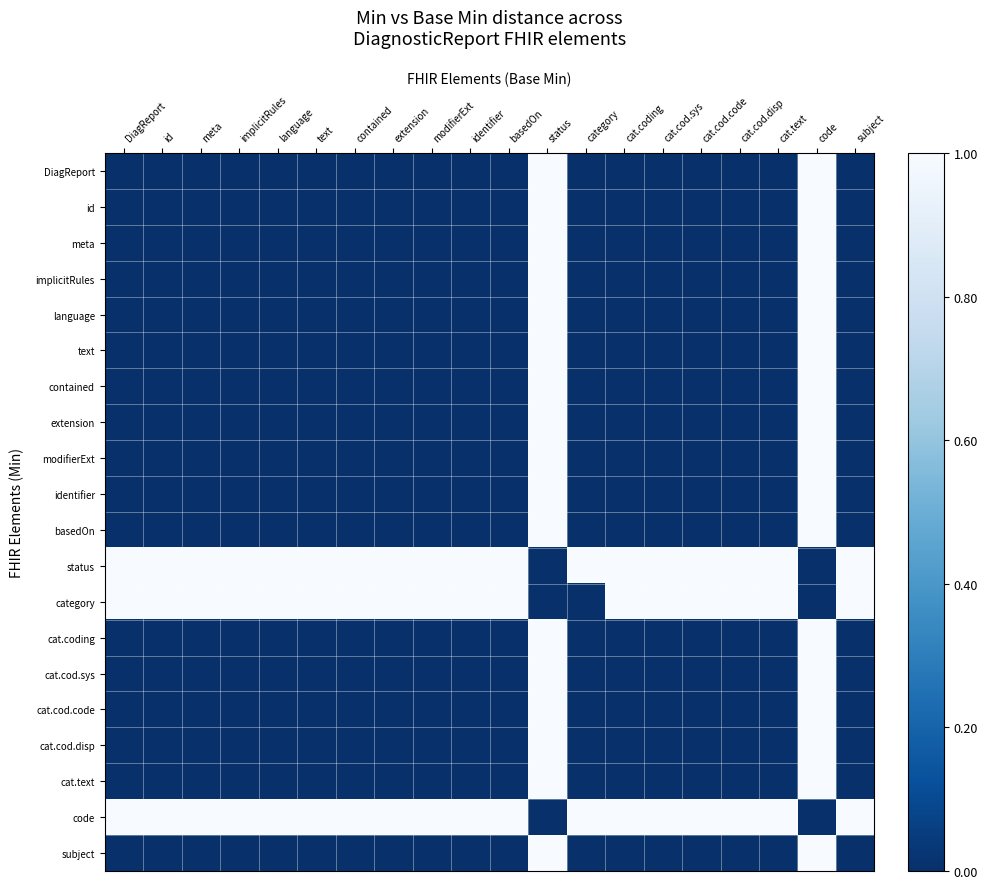

Reading left to right, extract all data points from this chart.

DiagReport: DiagReport=0	id=0	meta=0	implicitRules=0	language=0	text=0	contained=0	extension=0	modifierExt=0	identifier=0	basedOn=0	status=1	category=0	cat.coding=0	cat.cod.sys=0	cat.cod.code=0	cat.cod.disp=0	cat.text=0	code=1	subject=0
id: DiagReport=0	id=0	meta=0	implicitRules=0	language=0	text=0	contained=0	extension=0	modifierExt=0	identifier=0	basedOn=0	status=1	category=0	cat.coding=0	cat.cod.sys=0	cat.cod.code=0	cat.cod.disp=0	cat.text=0	code=1	subject=0
meta: DiagReport=0	id=0	meta=0	implicitRules=0	language=0	text=0	contained=0	extension=0	modifierExt=0	identifier=0	basedOn=0	status=1	category=0	cat.coding=0	cat.cod.sys=0	cat.cod.code=0	cat.cod.disp=0	cat.text=0	code=1	subject=0
implicitRules: DiagReport=0	id=0	meta=0	implicitRules=0	language=0	text=0	contained=0	extension=0	modifierExt=0	identifier=0	basedOn=0	status=1	category=0	cat.coding=0	cat.cod.sys=0	cat.cod.code=0	cat.cod.disp=0	cat.text=0	code=1	subject=0
language: DiagReport=0	id=0	meta=0	implicitRules=0	language=0	text=0	contained=0	extension=0	modifierExt=0	identifier=0	basedOn=0	status=1	category=0	cat.coding=0	cat.cod.sys=0	cat.cod.code=0	cat.cod.disp=0	cat.text=0	code=1	subject=0
text: DiagReport=0	id=0	meta=0	implicitRules=0	language=0	text=0	contained=0	extension=0	modifierExt=0	identifier=0	basedOn=0	status=1	category=0	cat.coding=0	cat.cod.sys=0	cat.cod.code=0	cat.cod.disp=0	cat.text=0	code=1	subject=0
contained: DiagReport=0	id=0	meta=0	implicitRules=0	language=0	text=0	contained=0	extension=0	modifierExt=0	identifier=0	basedOn=0	status=1	category=0	cat.coding=0	cat.cod.sys=0	cat.cod.code=0	cat.cod.disp=0	cat.text=0	code=1	subject=0
extension: DiagReport=0	id=0	meta=0	implicitRules=0	language=0	text=0	contained=0	extension=0	modifierExt=0	identifier=0	basedOn=0	status=1	category=0	cat.coding=0	cat.cod.sys=0	cat.cod.code=0	cat.cod.disp=0	cat.text=0	code=1	subject=0
modifierExt: DiagReport=0	id=0	meta=0	implicitRules=0	language=0	text=0	contained=0	extension=0	modifierExt=0	identifier=0	basedOn=0	status=1	category=0	cat.coding=0	cat.cod.sys=0	cat.cod.code=0	cat.cod.disp=0	cat.text=0	code=1	subject=0
identifier: DiagReport=0	id=0	meta=0	implicitRules=0	language=0	text=0	contained=0	extension=0	modifierExt=0	identifier=0	basedOn=0	status=1	category=0	cat.coding=0	cat.cod.sys=0	cat.cod.code=0	cat.cod.disp=0	cat.text=0	code=1	subject=0
basedOn: DiagReport=0	id=0	meta=0	implicitRules=0	language=0	text=0	contained=0	extension=0	modifierExt=0	identifier=0	basedOn=0	status=1	category=0	cat.coding=0	cat.cod.sys=0	cat.cod.code=0	cat.cod.disp=0	cat.text=0	code=1	subject=0
status: DiagReport=1	id=1	meta=1	implicitRules=1	language=1	text=1	contained=1	extension=1	modifierExt=1	identifier=1	basedOn=1	status=0	category=1	cat.coding=1	cat.cod.sys=1	cat.cod.code=1	cat.cod.disp=1	cat.text=1	code=0	subject=1
category: DiagReport=1	id=1	meta=1	implicitRules=1	language=1	text=1	contained=1	extension=1	modifierExt=1	identifier=1	basedOn=1	status=0	category=0	cat.coding=1	cat.cod.sys=1	cat.cod.code=1	cat.cod.disp=1	cat.text=1	code=0	subject=1
cat.coding: DiagReport=0	id=0	meta=0	implicitRules=0	language=0	text=0	contained=0	extension=0	modifierExt=0	identifier=0	basedOn=0	status=1	category=0	cat.coding=0	cat.cod.sys=0	cat.cod.code=0	cat.cod.disp=0	cat.text=0	code=1	subject=0
cat.cod.sys: DiagReport=0	id=0	meta=0	implicitRules=0	language=0	text=0	contained=0	extension=0	modifierExt=0	identifier=0	basedOn=0	status=1	category=0	cat.coding=0	cat.cod.sys=0	cat.cod.code=0	cat.cod.disp=0	cat.text=0	code=1	subject=0
cat.cod.code: DiagReport=0	id=0	meta=0	implicitRules=0	language=0	text=0	contained=0	extension=0	modifierExt=0	identifier=0	basedOn=0	status=1	category=0	cat.coding=0	cat.cod.sys=0	cat.cod.code=0	cat.cod.disp=0	cat.text=0	code=1	subject=0
cat.cod.disp: DiagReport=0	id=0	meta=0	implicitRules=0	language=0	text=0	contained=0	extension=0	modifierExt=0	identifier=0	basedOn=0	status=1	category=0	cat.coding=0	cat.cod.sys=0	cat.cod.code=0	cat.cod.disp=0	cat.text=0	code=1	subject=0
cat.text: DiagReport=0	id=0	meta=0	implicitRules=0	language=0	text=0	contained=0	extension=0	modifierExt=0	identifier=0	basedOn=0	status=1	category=0	cat.coding=0	cat.cod.sys=0	cat.cod.code=0	cat.cod.disp=0	cat.text=0	code=1	subject=0
code: DiagReport=1	id=1	meta=1	implicitRules=1	language=1	text=1	contained=1	extension=1	modifierExt=1	identifier=1	basedOn=1	status=0	category=1	cat.coding=1	cat.cod.sys=1	cat.cod.code=1	cat.cod.disp=1	cat.text=1	code=0	subject=1
subject: DiagReport=0	id=0	meta=0	implicitRules=0	language=0	text=0	contained=0	extension=0	modifierExt=0	identifier=0	basedOn=0	status=1	category=0	cat.coding=0	cat.cod.sys=0	cat.cod.code=0	cat.cod.disp=0	cat.text=0	code=1	subject=0